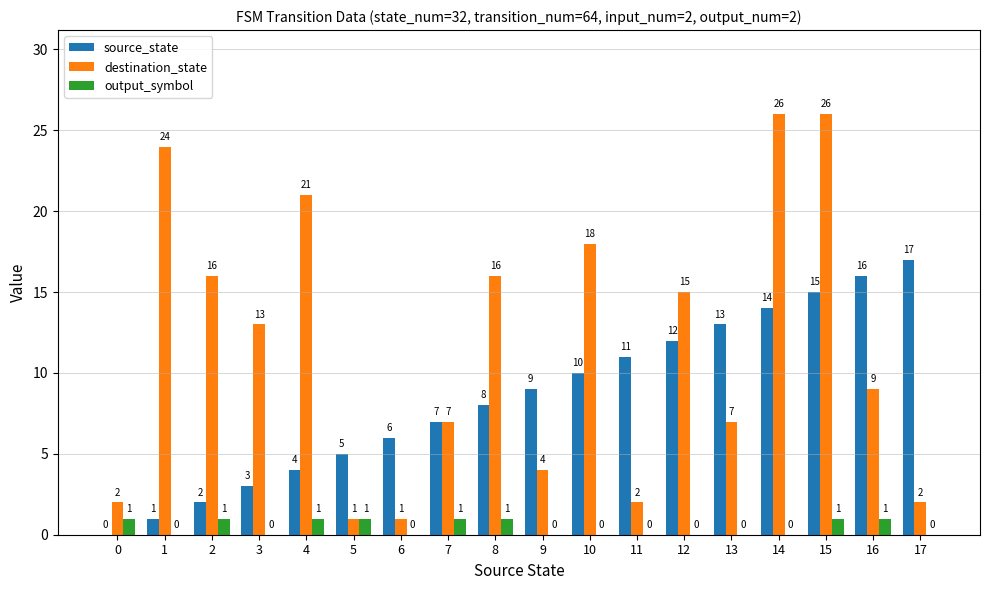

Which series has the largest total across all categories?

destination_state